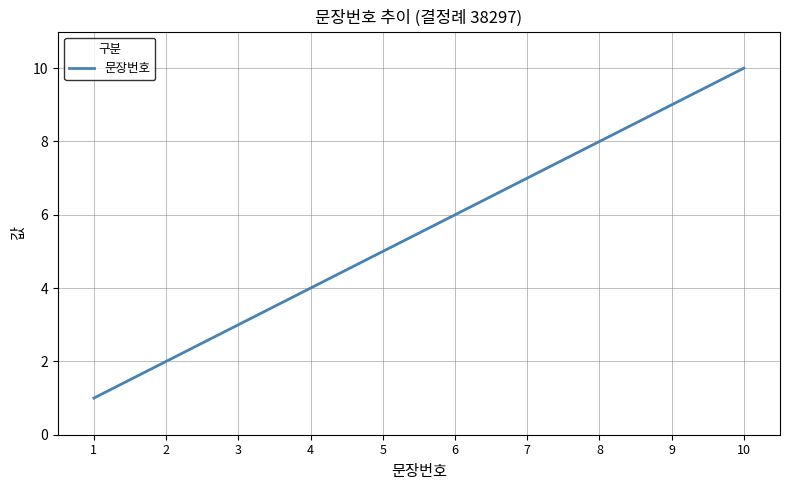

True or false: there are more than 0 points higher than both neighbors.

False